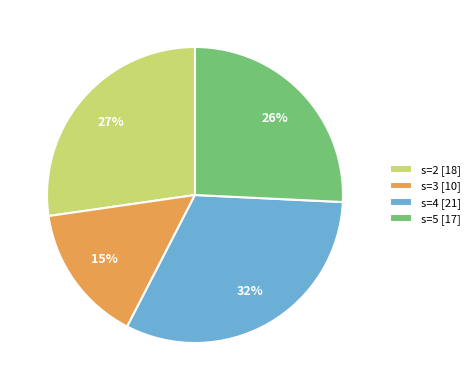

True or false: s=5 [17] accounts for 39% of the total.

False